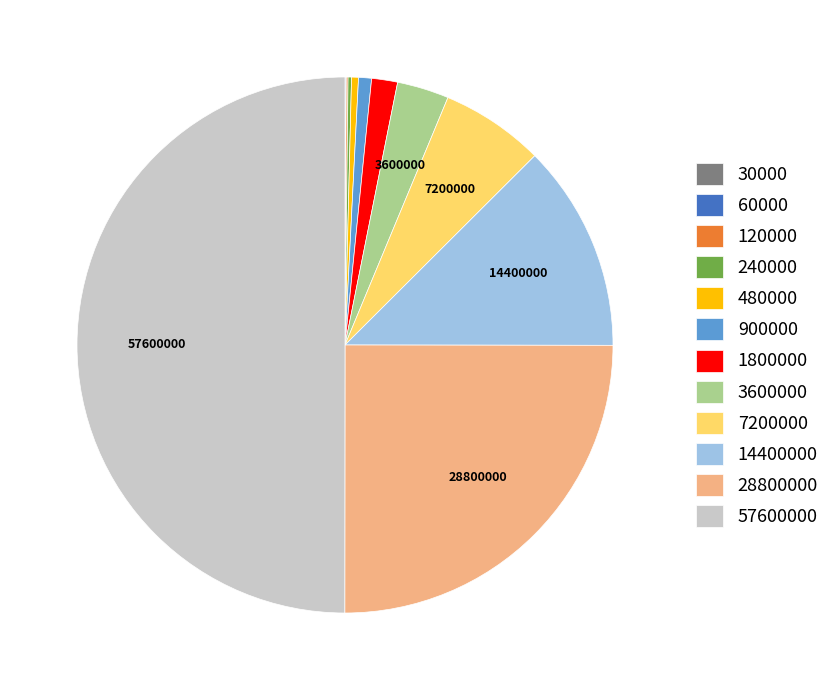

True or false: 480000 accounts for 7% of the total.

False